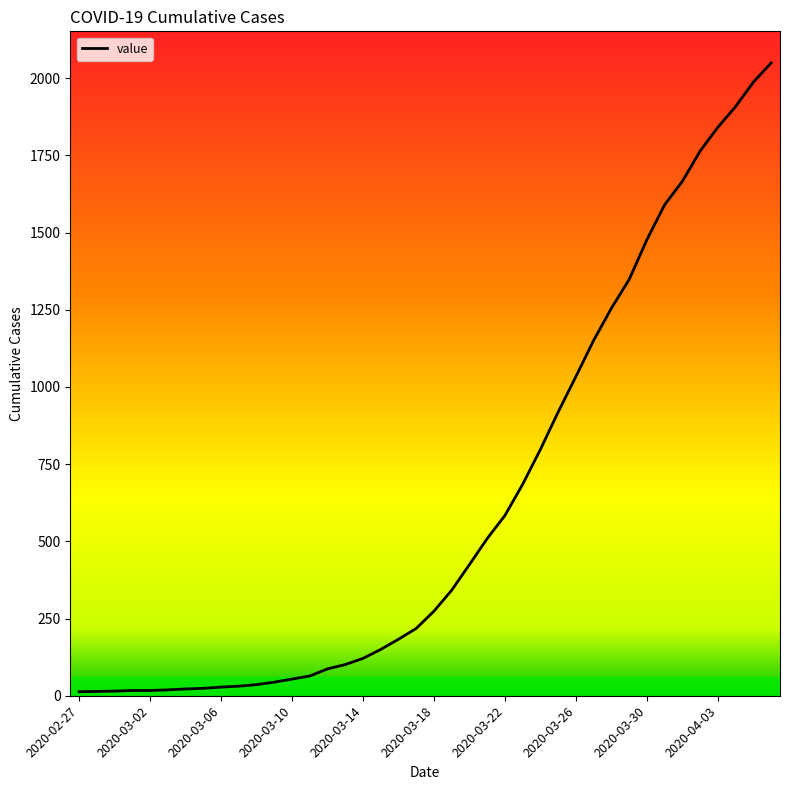

What is the greatest value displayed?

2049